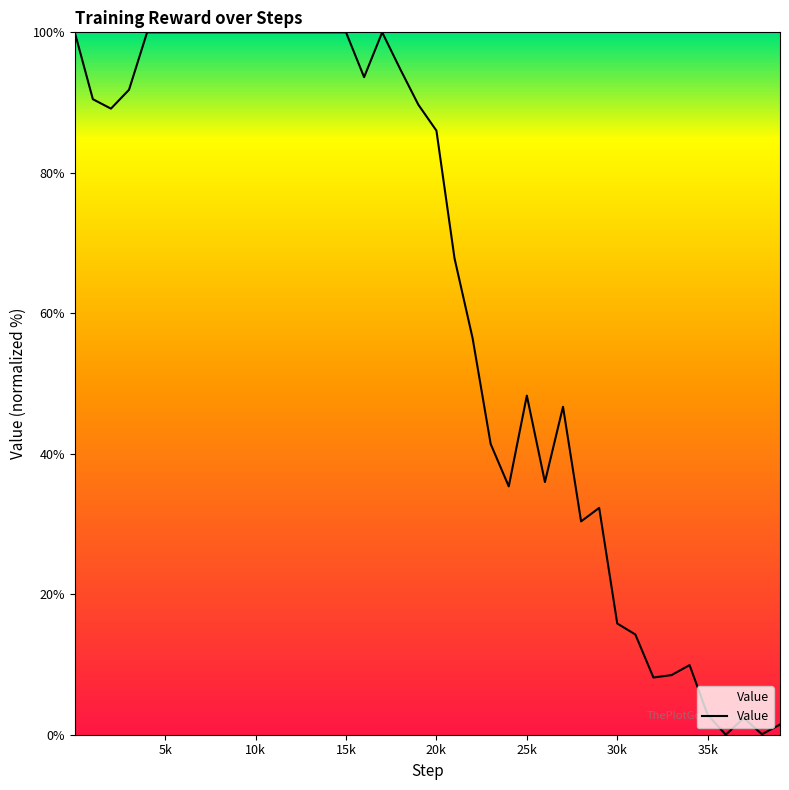

What is the greatest value displayed?

100.0